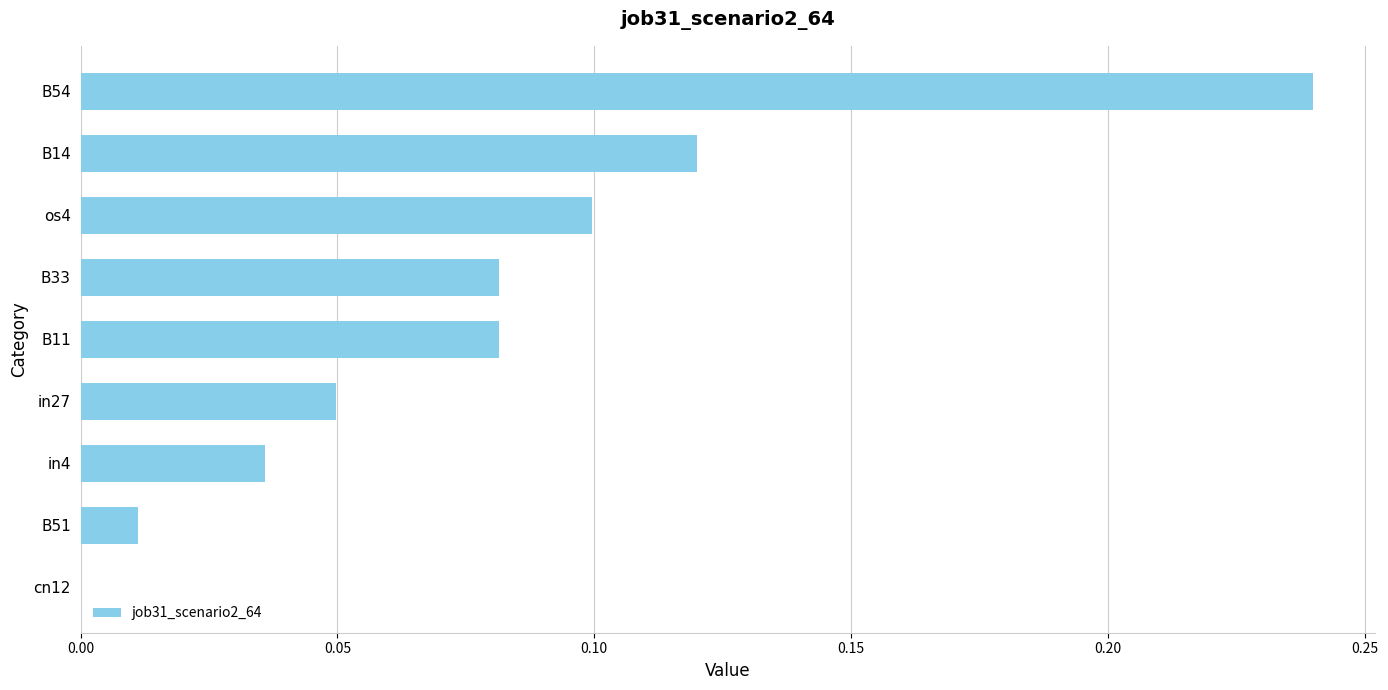

True or false: the data shows 0.1 at in4.

False